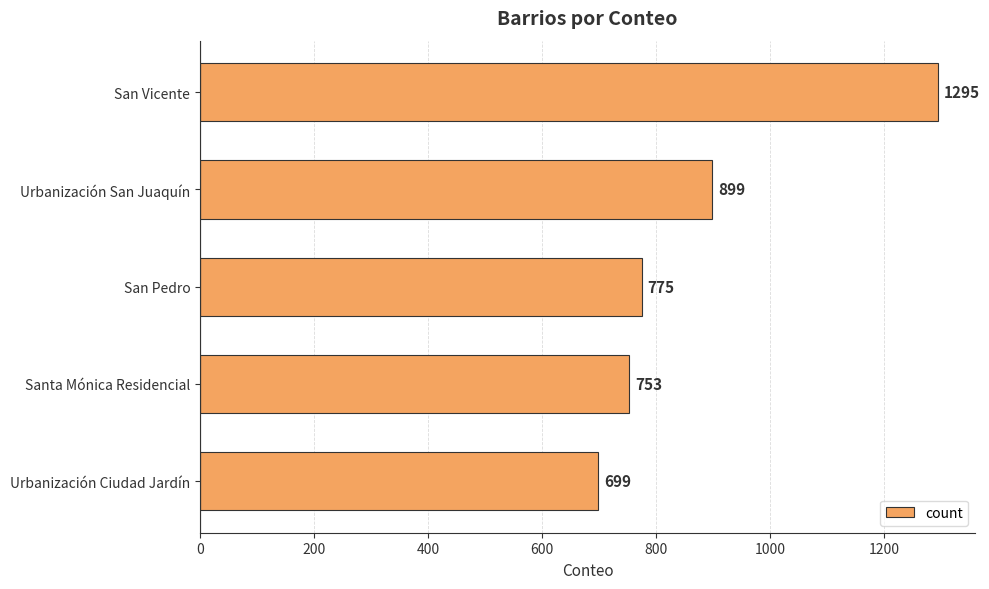

What is the label of the 5th bar from the bottom?

San Vicente